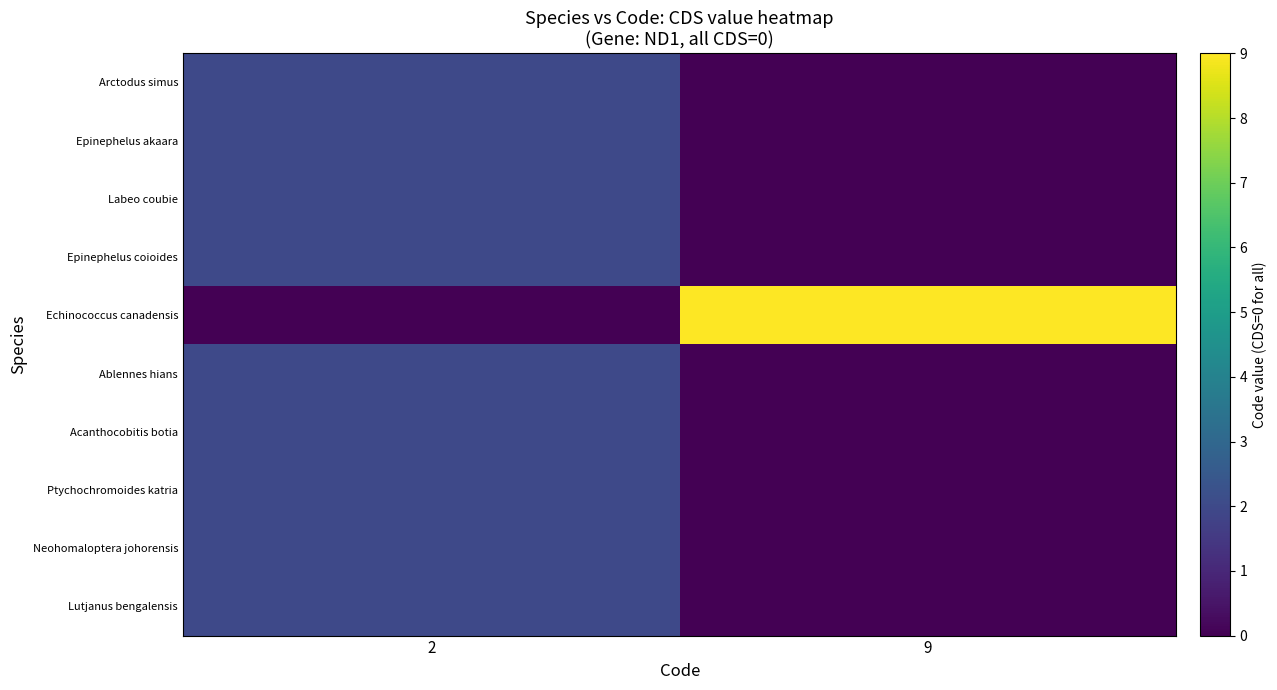

How many data points does each series have?

2